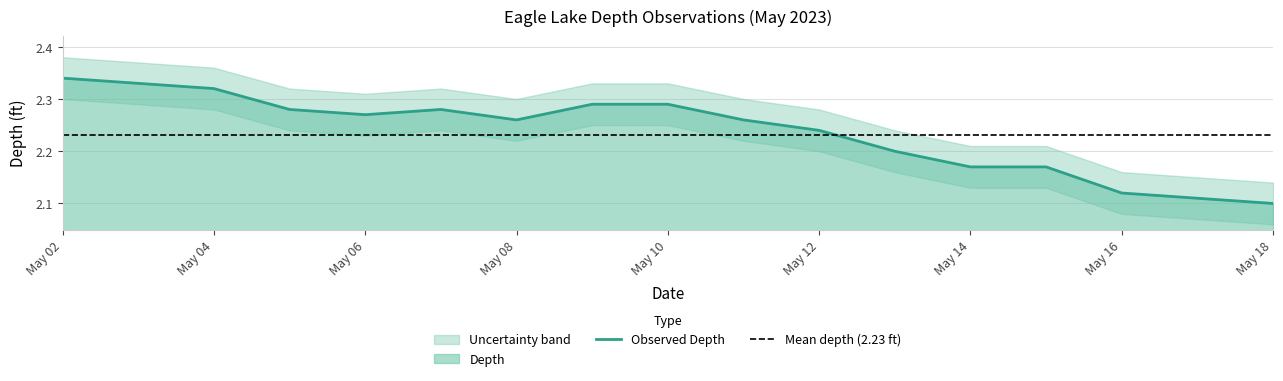

True or false: Depth and Upper bound cross at least once.

False